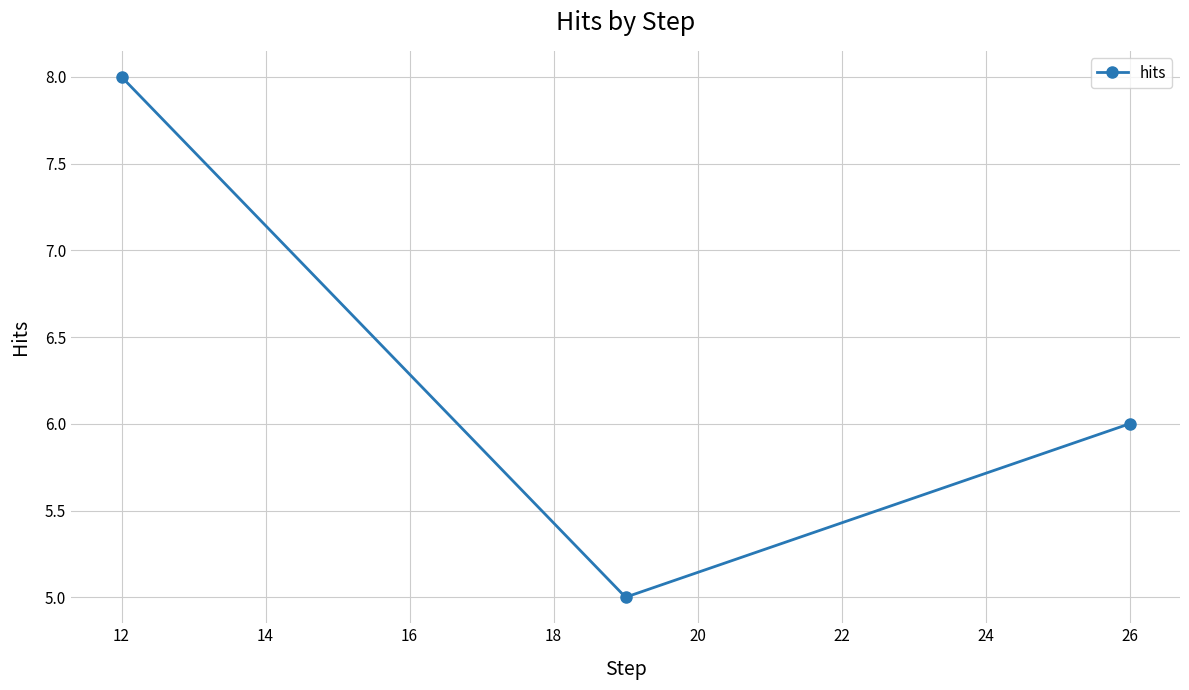

Between 12 and 26, which is larger?

12